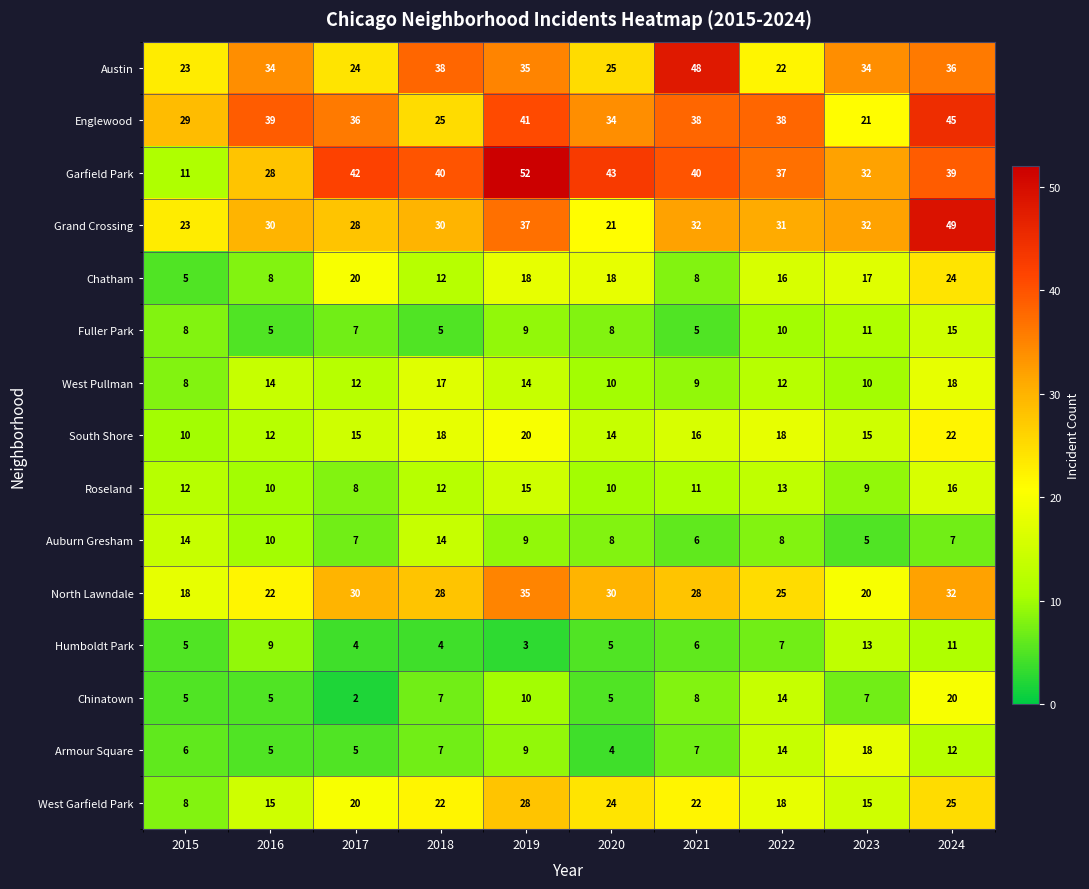

Where is Austin nearest to the value 35?

2019